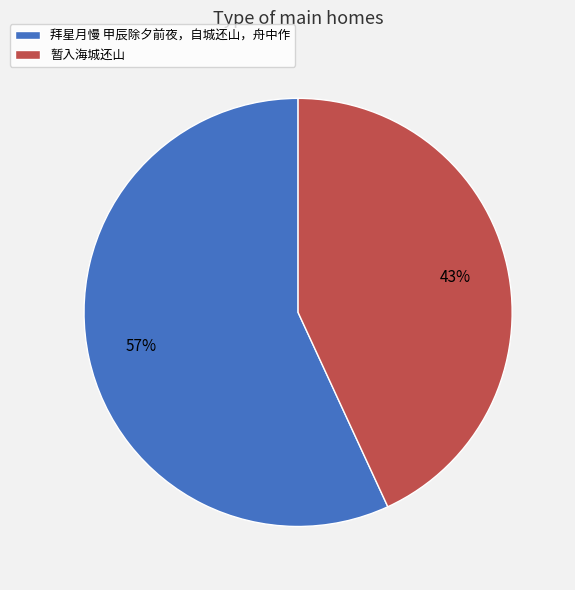

Between 暂入海城还山 and 拜星月慢 甲辰除夕前夜，自城还山，舟中作, which is larger?

拜星月慢 甲辰除夕前夜，自城还山，舟中作